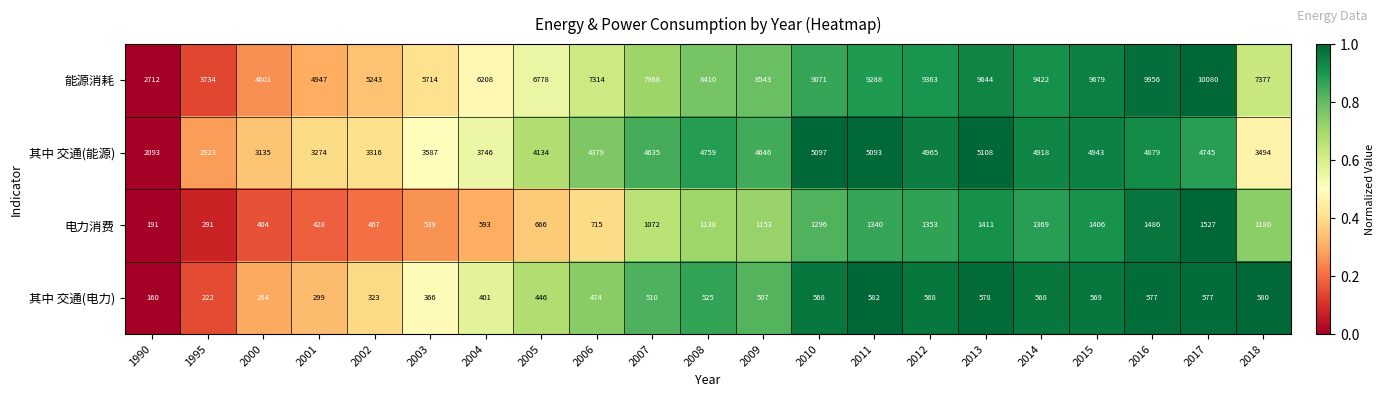

What is the spread (max minus min) of values at 2018?

6797